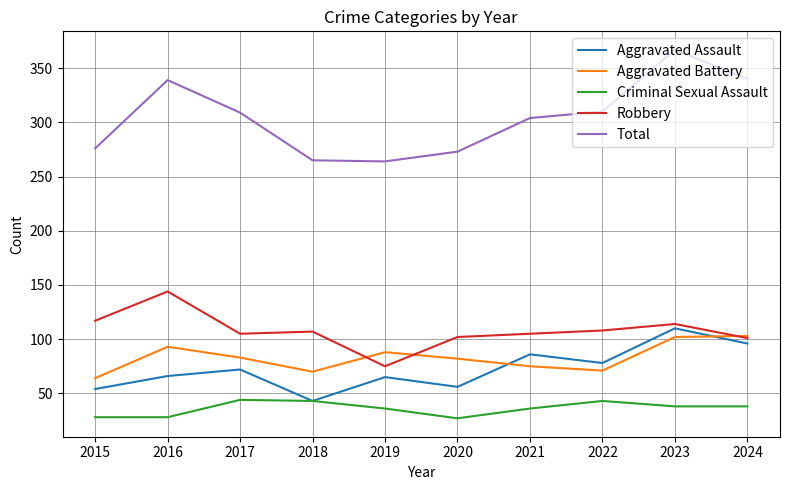

What is the minimum value shown in the chart?

27